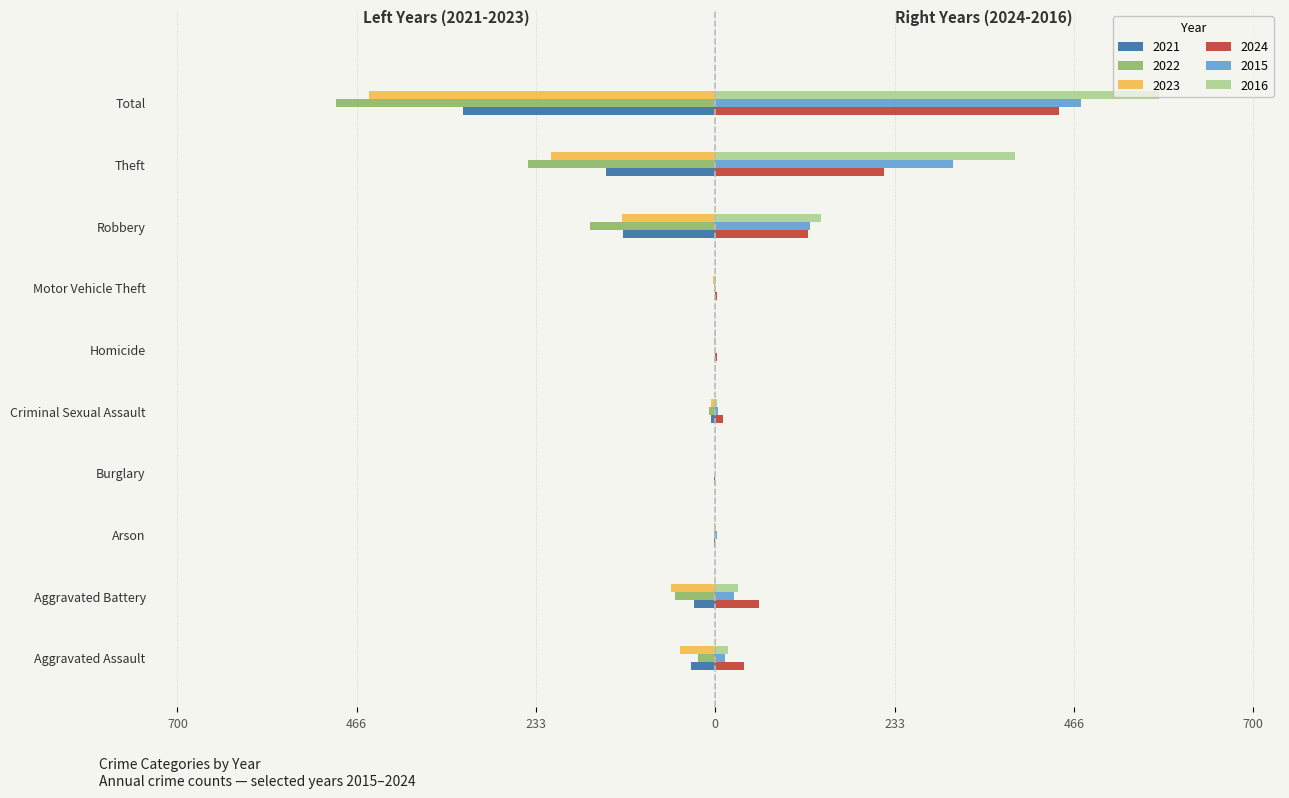

What are all the series names shown in the legend?

2021, 2022, 2023, 2024, 2015, 2016